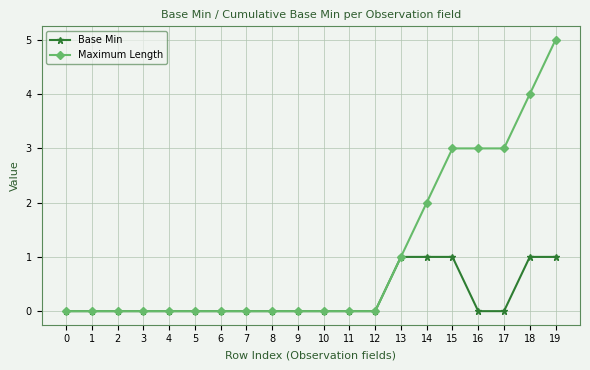

Is this an area chart (filled region under the line)?

No